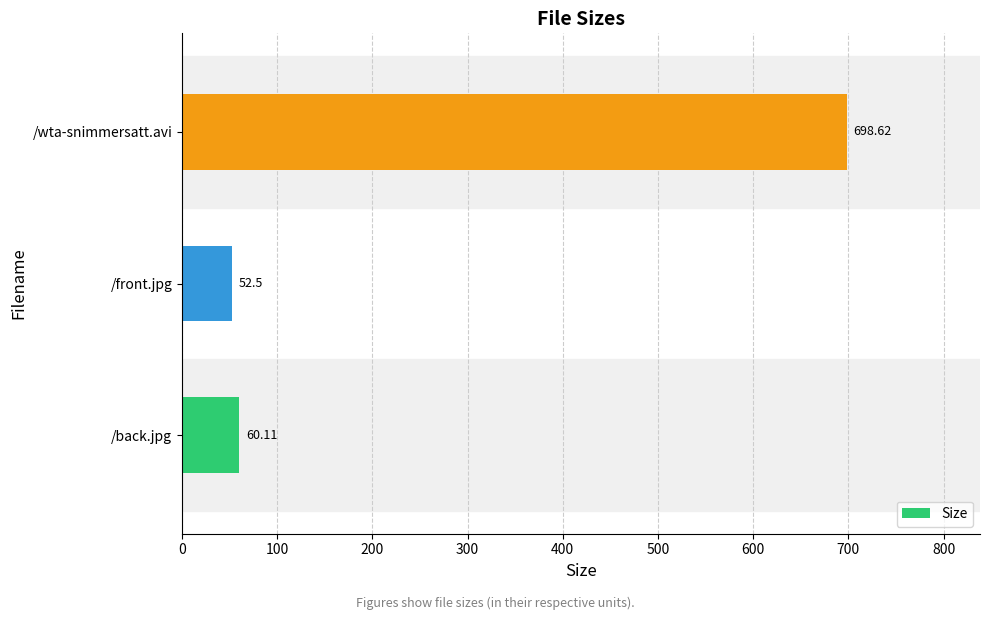

Does the chart contain any negative values?

No